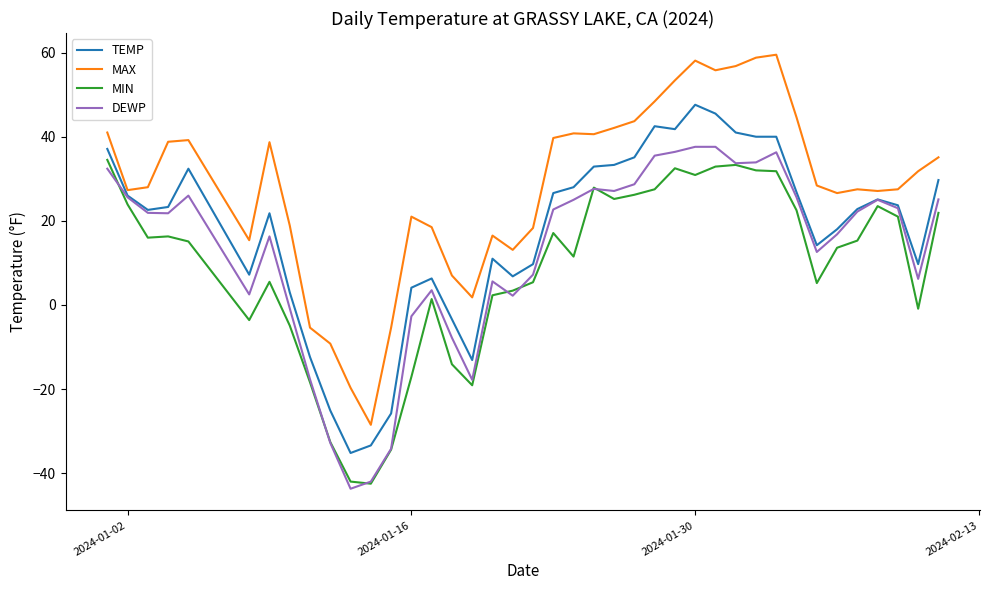

True or false: MAX and MIN intersect in this chart.

False